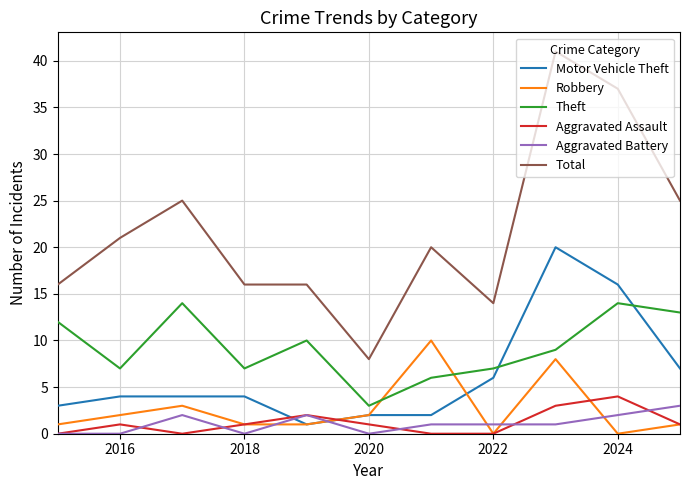

What is the maximum value shown in the chart?

41